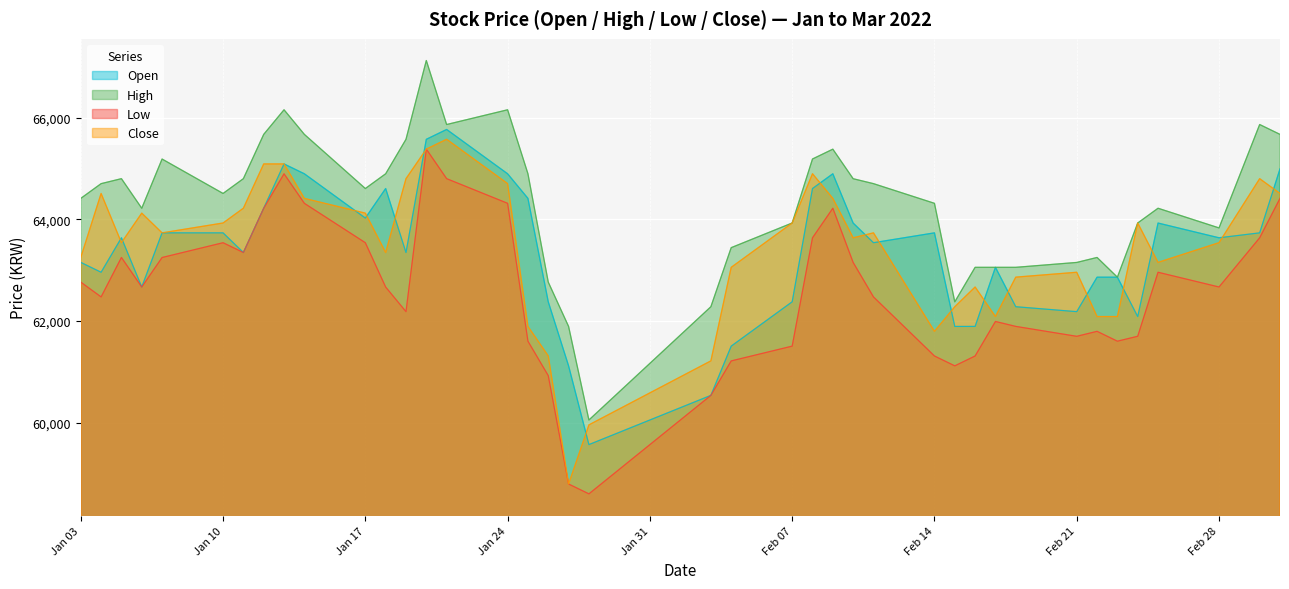

Reading left to right, transcribe all the data shown in this chart.

Open: 63152	62958	63636	62668	63733	63733	63346	64217	65089	64895	64024	64605	63346	65573	65767	64895	64411	62377	61117	59568	60536	61505	62377	64605	64895	63926	63539	63733	61892	61893	63055	62280	62183	62861	62861	62086	63926	63636	63733	64992
High: 64411	64701	64799	64217	65185	64508	64799	65670	66154	65670	64605	64895	65573	67123	65864	66154	64895	62764	61892	60052	62280	63442	63927	65186	65379	64798	64701	64314	62376	63055	63055	63055	63151	63249	62861	63927	64217	63830	65864	65670
Low: 62764	62473	63249	62668	63248	63539	63346	64217	64895	64314	63539	62667	62183	65380	64799	64314	61602	60924	58793	58599	60536	61214	61505	63636	64217	63151	62473	61311	61117	61311	61990	61893	61698	61796	61602	61699	62958	62668	63636	64411
Close: 63249	64508	63540	64121	63733	63927	64218	65089	65089	64411	64121	63346	64799	65380	65574	64702	61893	61312	58793	59956	61215	63055	63927	64896	64411	63636	63733	61796	62280	62668	62087	62862	62958	62087	62087	63927	63152	63540	64799	64508